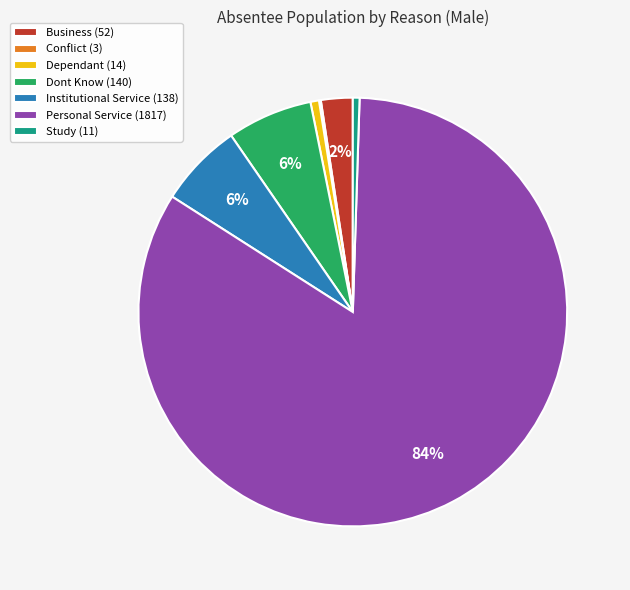

Do Business (52) and Dependant (14) together represent more than half of the pie?

No